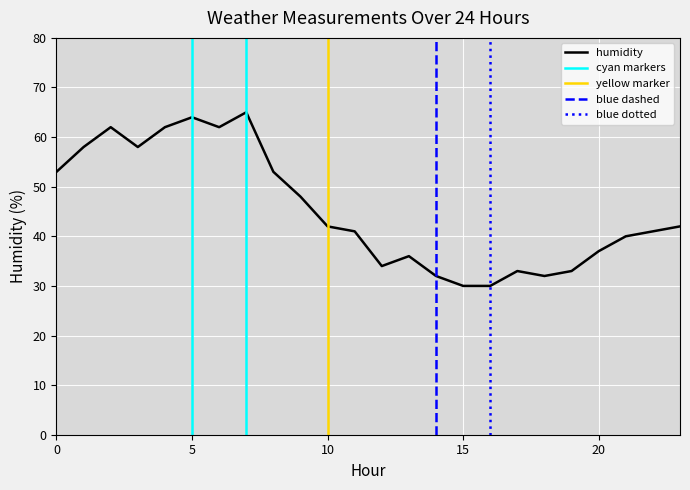

What is the maximum value shown in the chart?

65